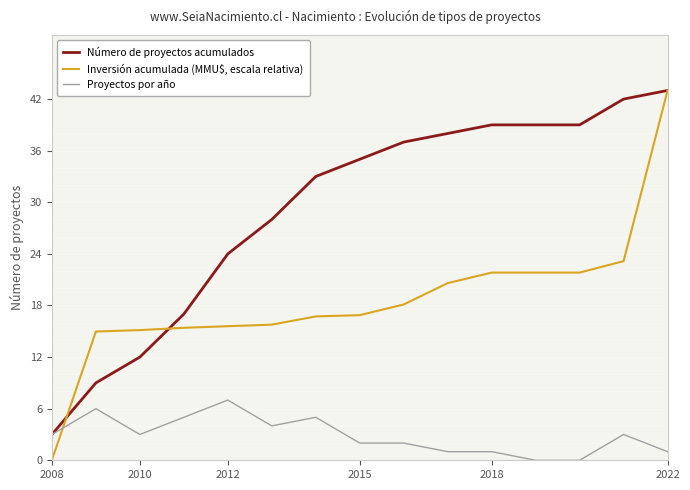

Rank the series by their average value, from lowest to highest.

Proyectos por año, Inversión acumulada (MMU$, escala relativa), Número de proyectos acumulados